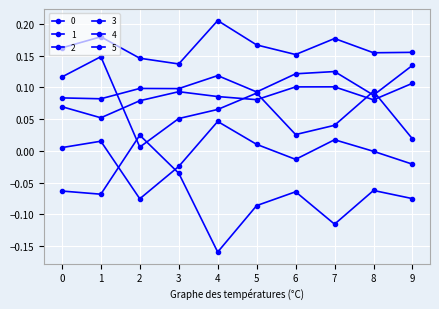

What is the value of the 3 point at the 1st from the left?

0.2